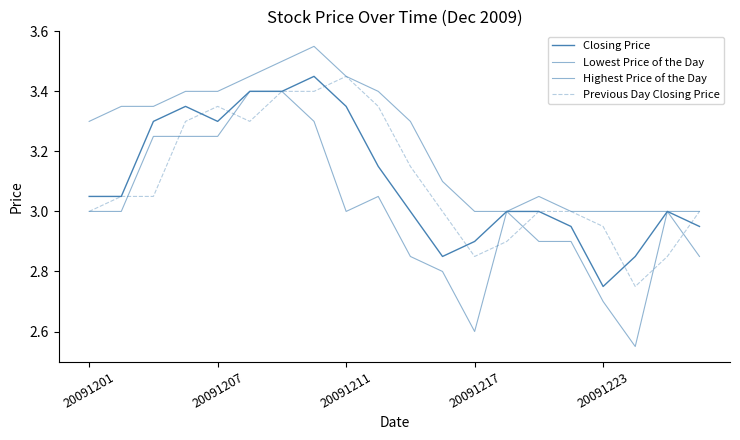

Is this an area chart (filled region under the line)?

No